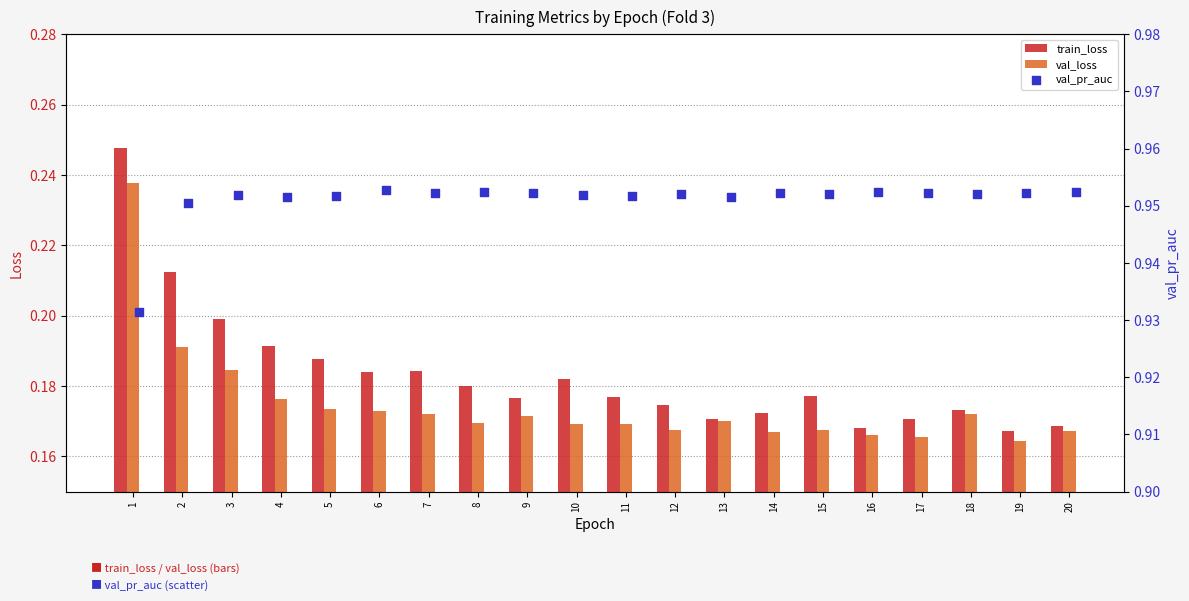

Which series has the largest total across all categories?

val_pr_auc